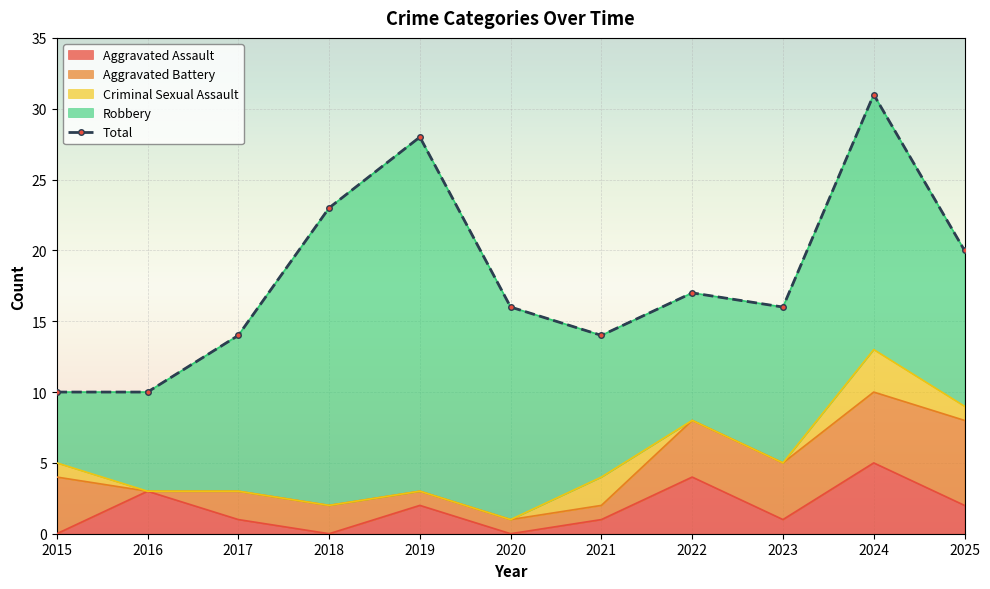

The value of Robbery at 2020 is 15. True or false?

True